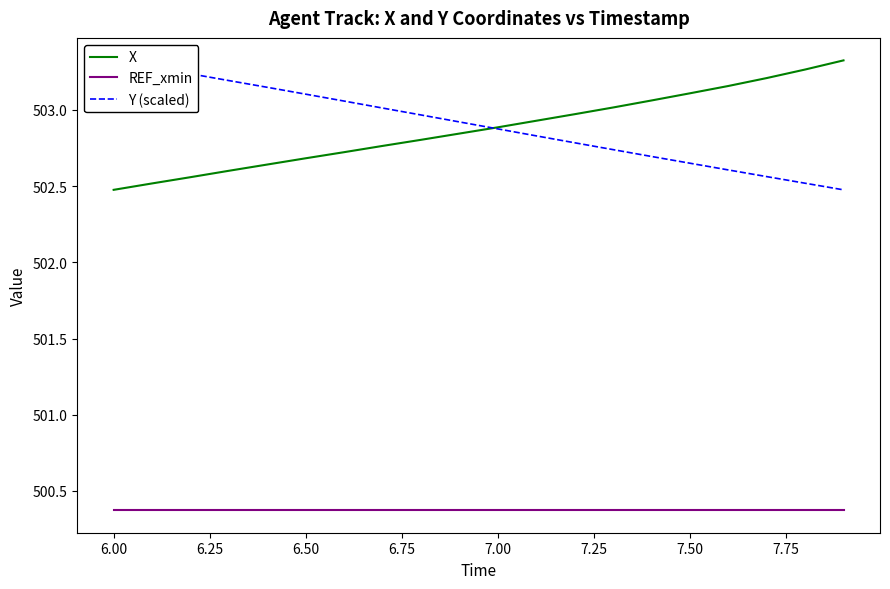

List the series in order of their peak value, lowest first.

REF_xmin, X, Y (scaled)